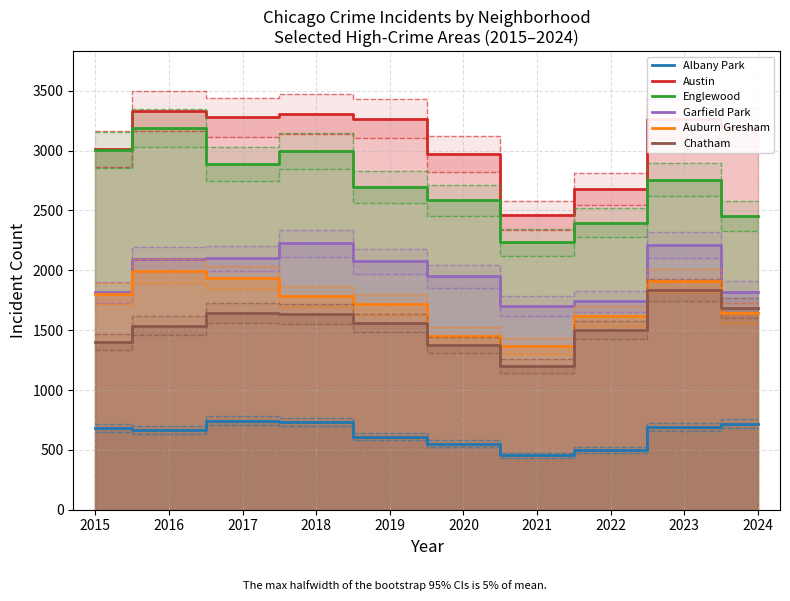

What are all the series names shown in the legend?

Albany Park, Austin, Englewood, Garfield Park, Auburn Gresham, Chatham